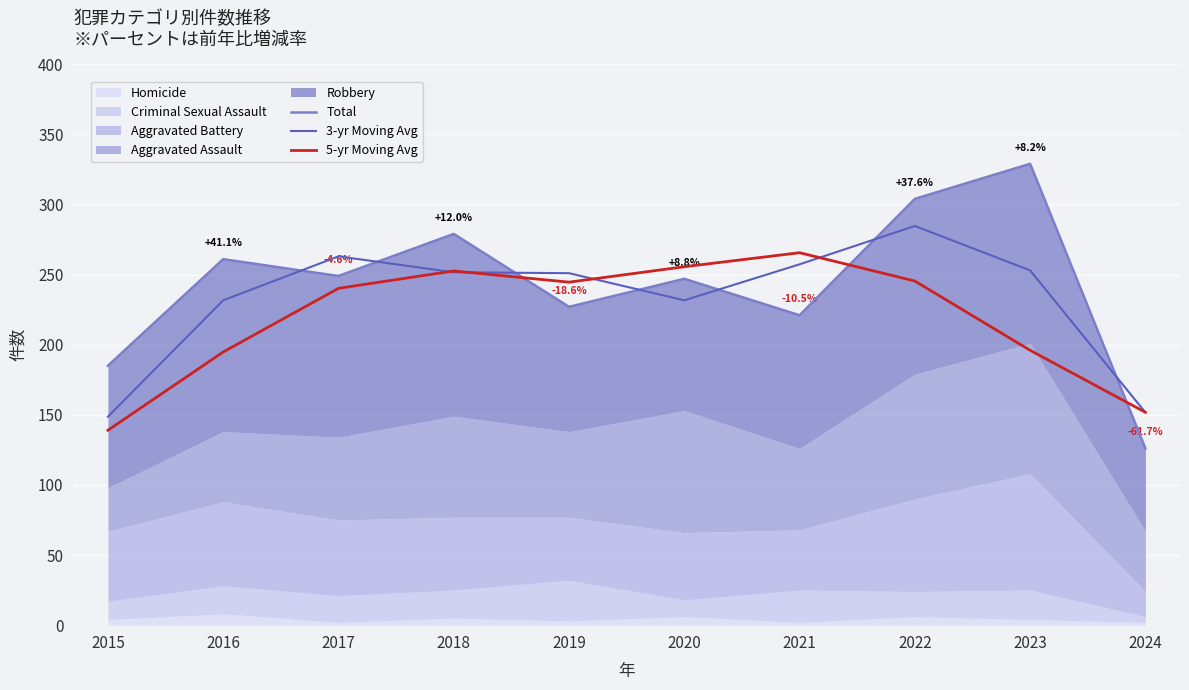

In 5-yr Moving Avg, how many points are higher than both neighbors (excluding endpoints)?

2